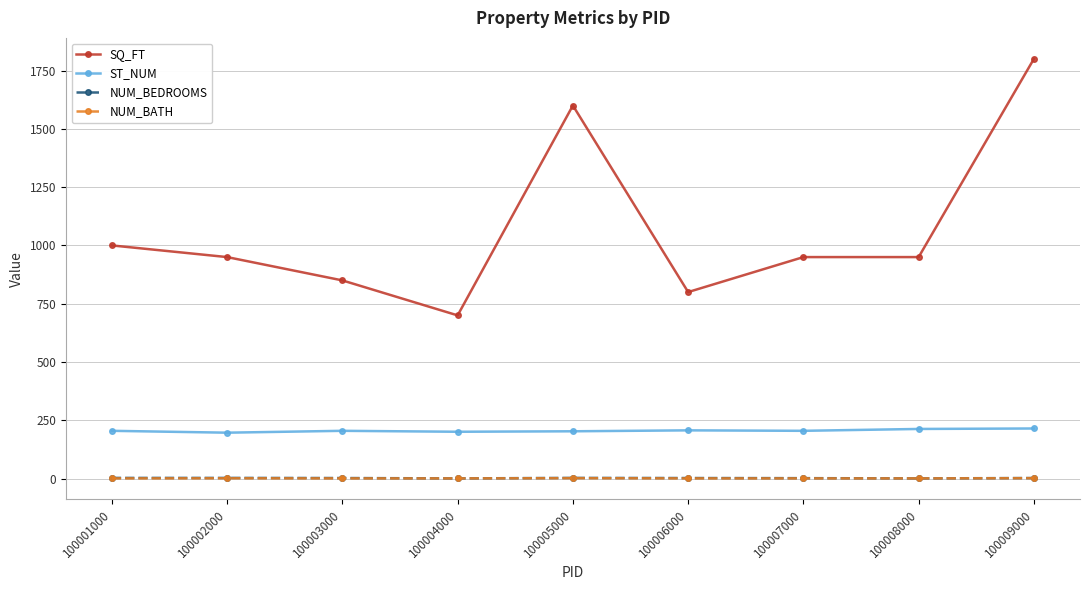

True or false: ST_NUM and NUM_BEDROOMS cross at least once.

False